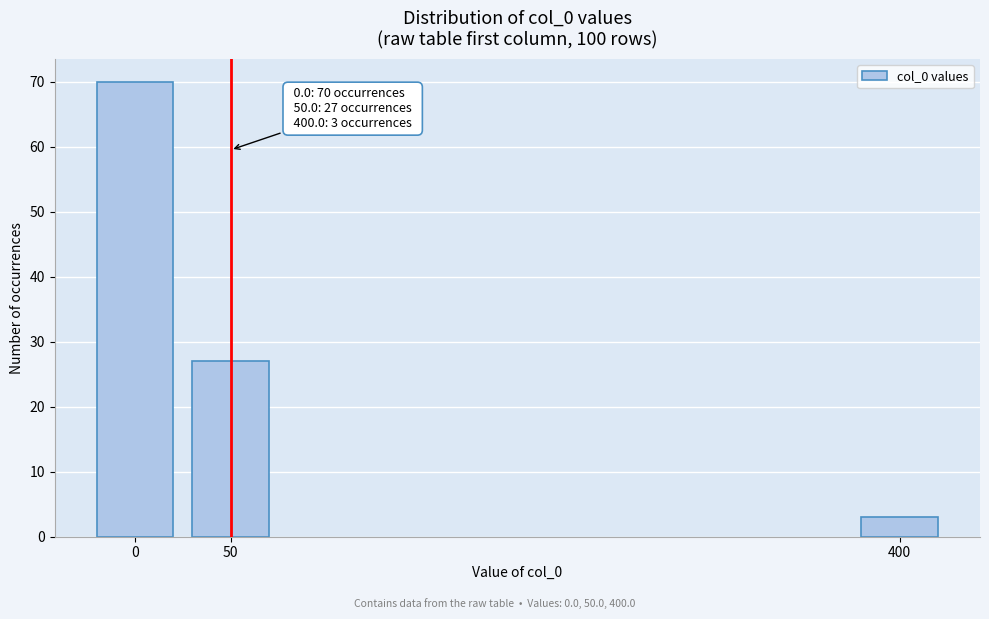

Reading right to left, transcribe all the data shown in this chart.

400=3	50=27	0=70